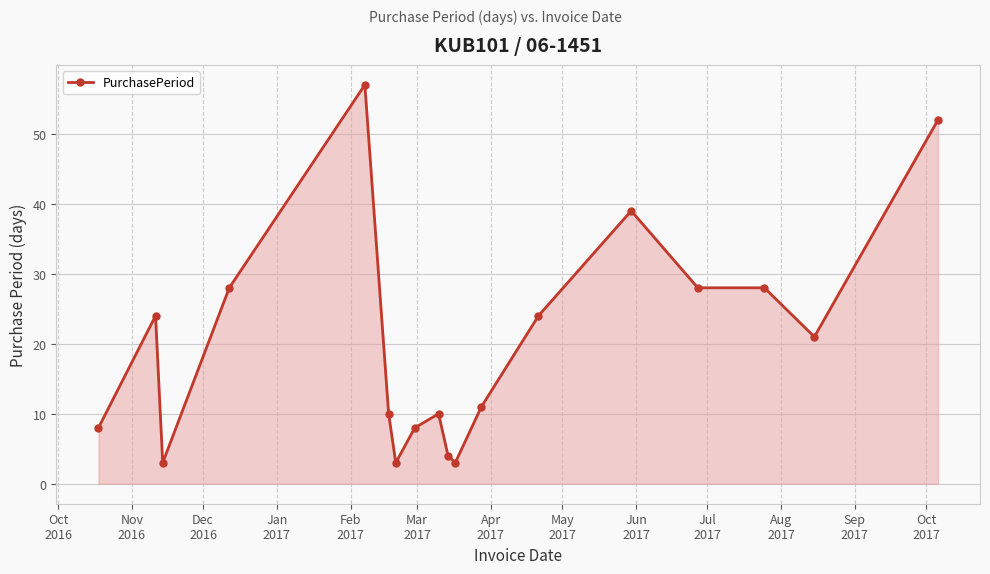

How many lines are shown in the chart?

1